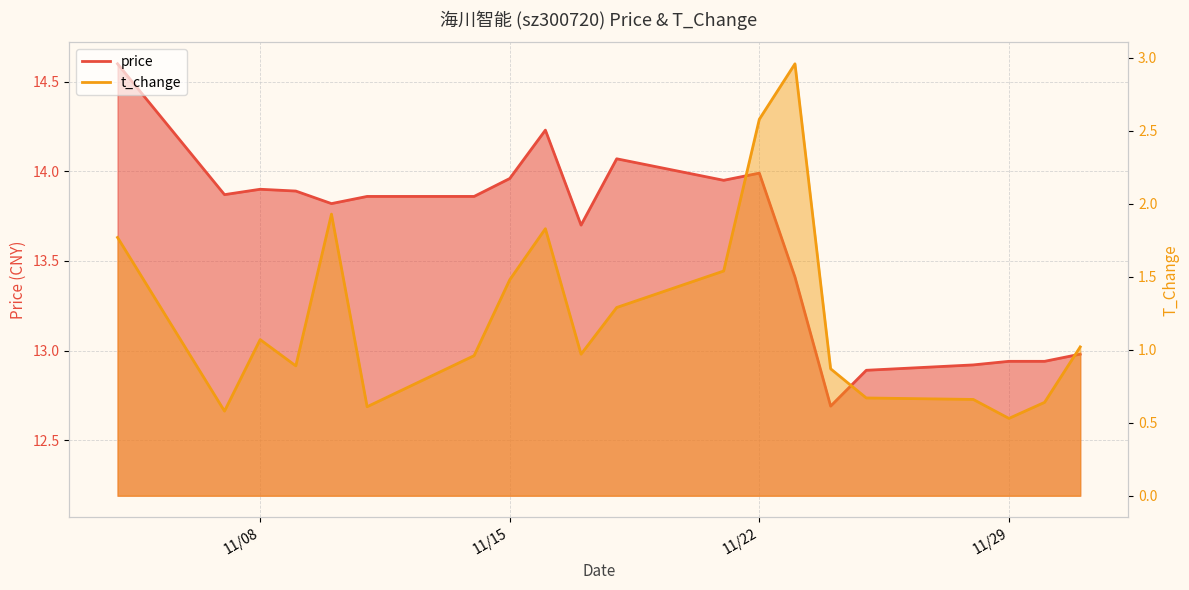

What is the difference between the maximum and minimum values in the t_change series?

2.4